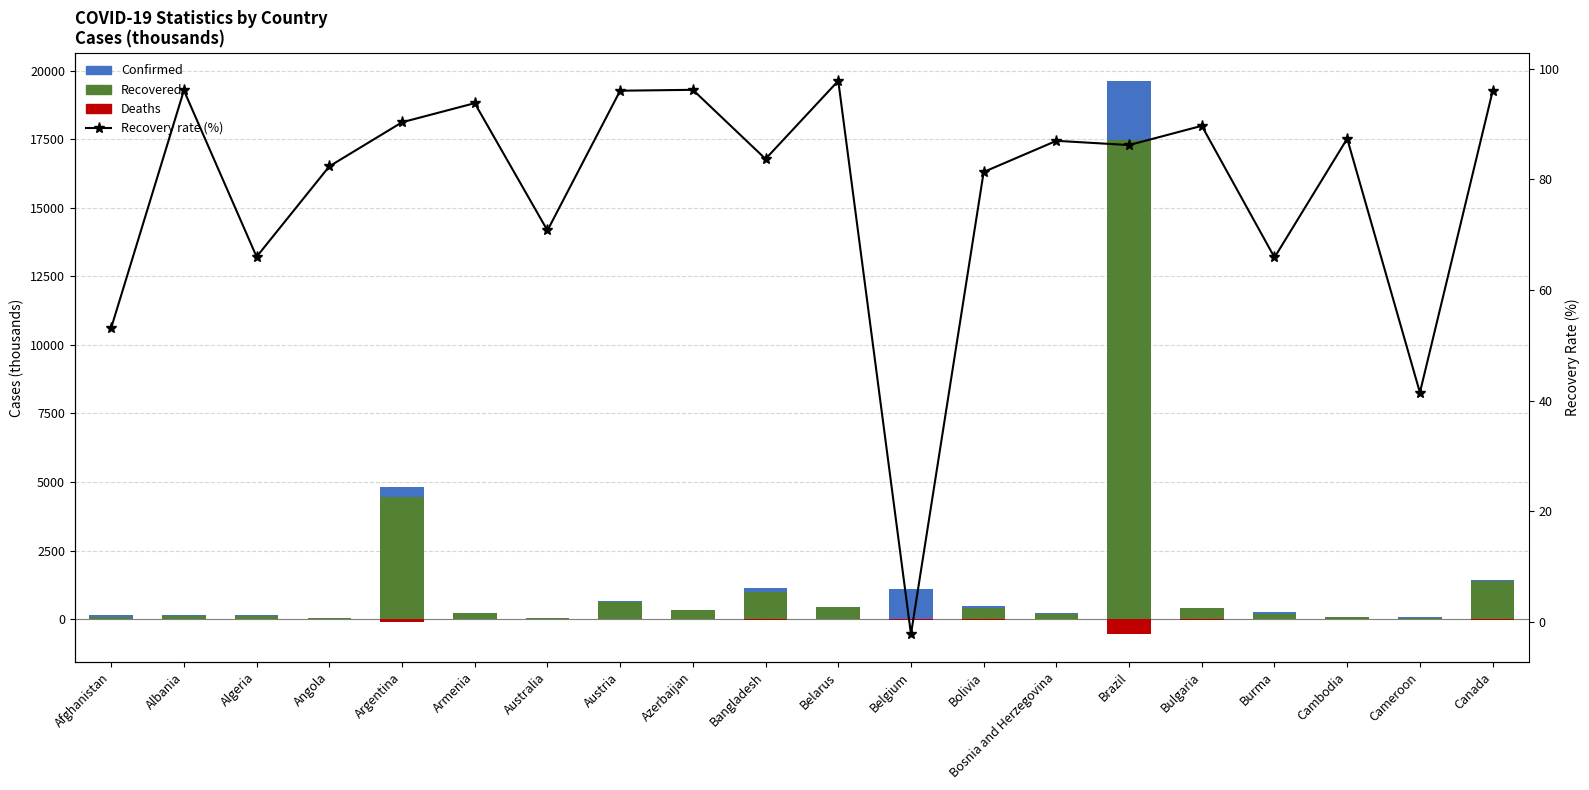

What is the difference between the Recovered values at Austria and Argentina?

3824.6